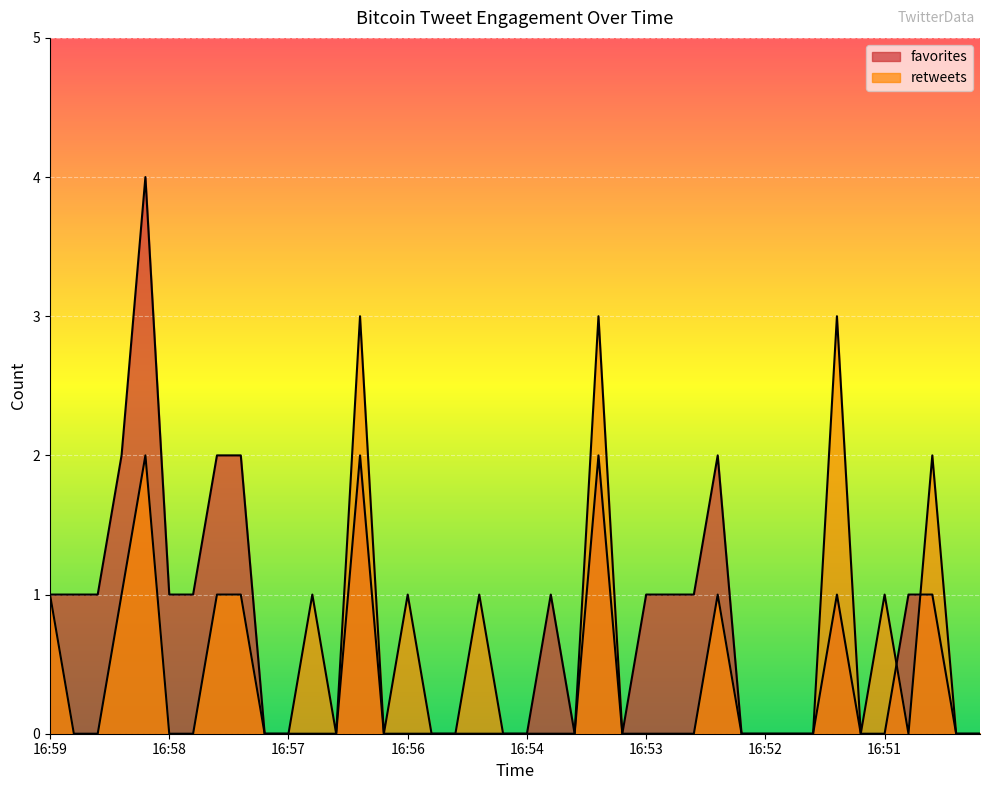

In favorites, how many points are lower than both neighbors (excluding endpoints)?

2